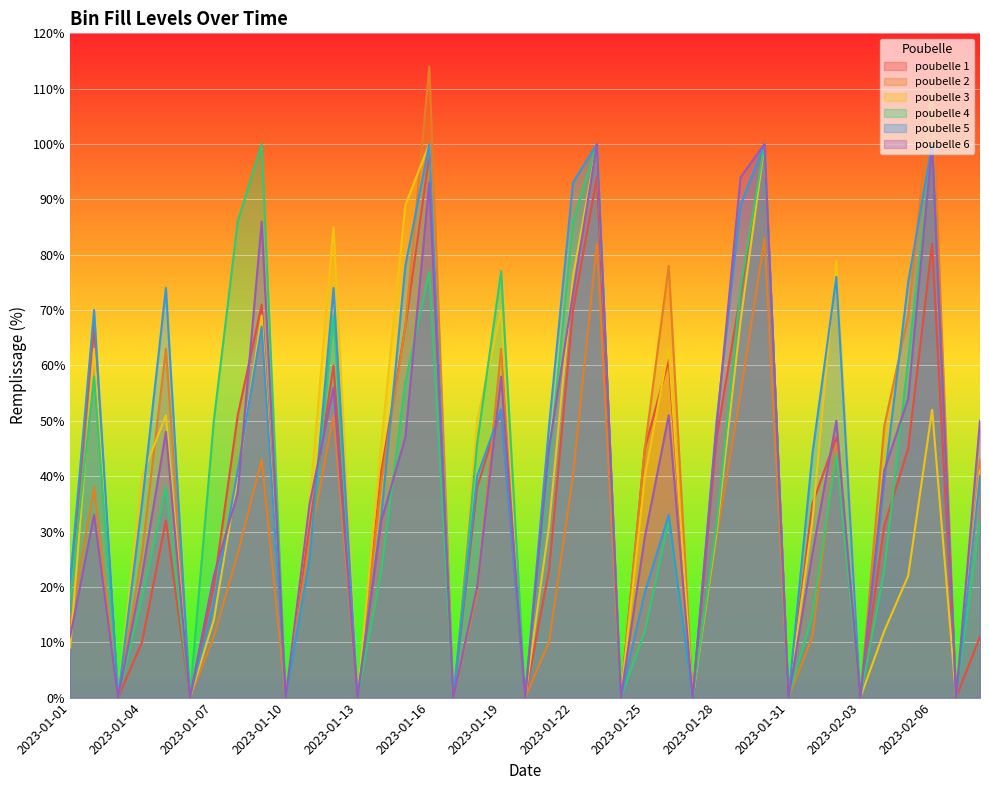

What is the sum of the poubelle 6 values at 2023-01-05 and 2023-01-28?

97